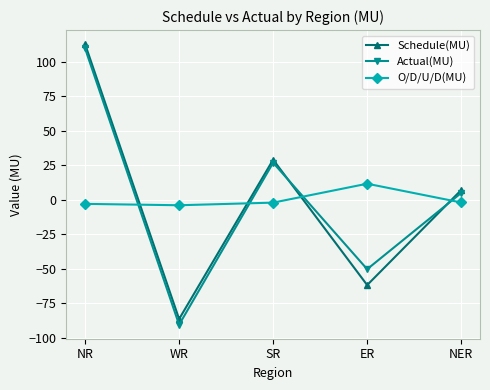

True or false: Actual(MU) has a value of -74.0 at ER.

False